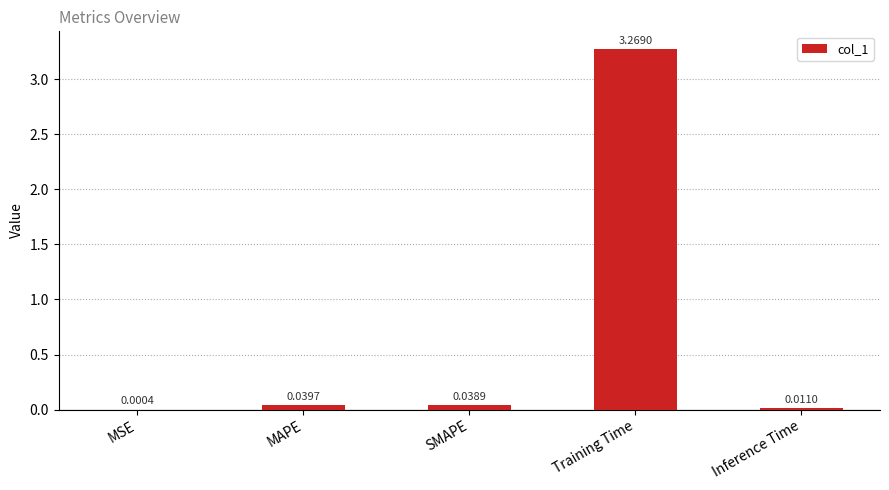

Which has a higher value, Training Time or Inference Time?

Training Time